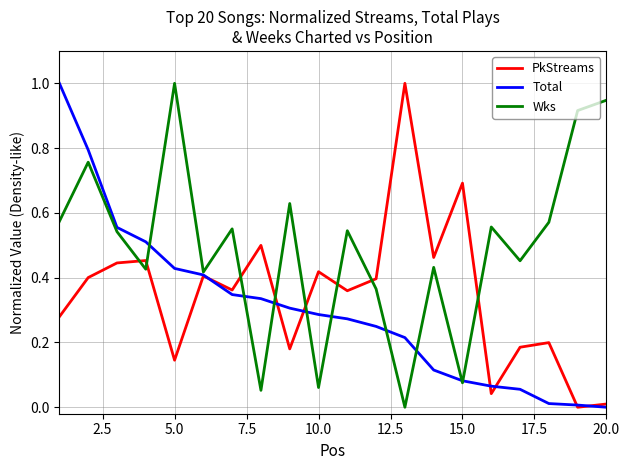

List the series in order of their overall mean, lowest first.

Total, PkStreams, Wks